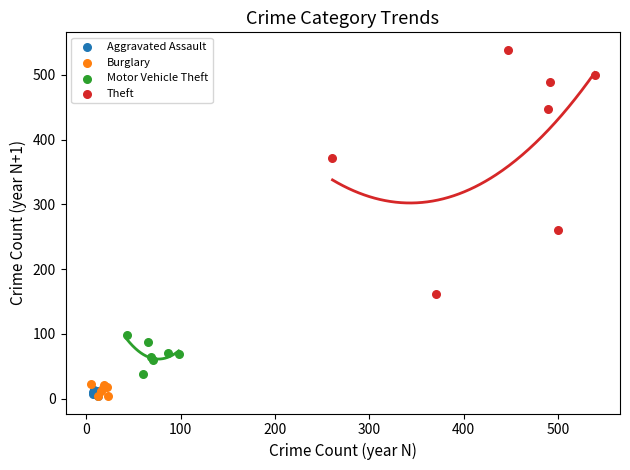

Which series reaches the maximum Y coordinate?

Theft